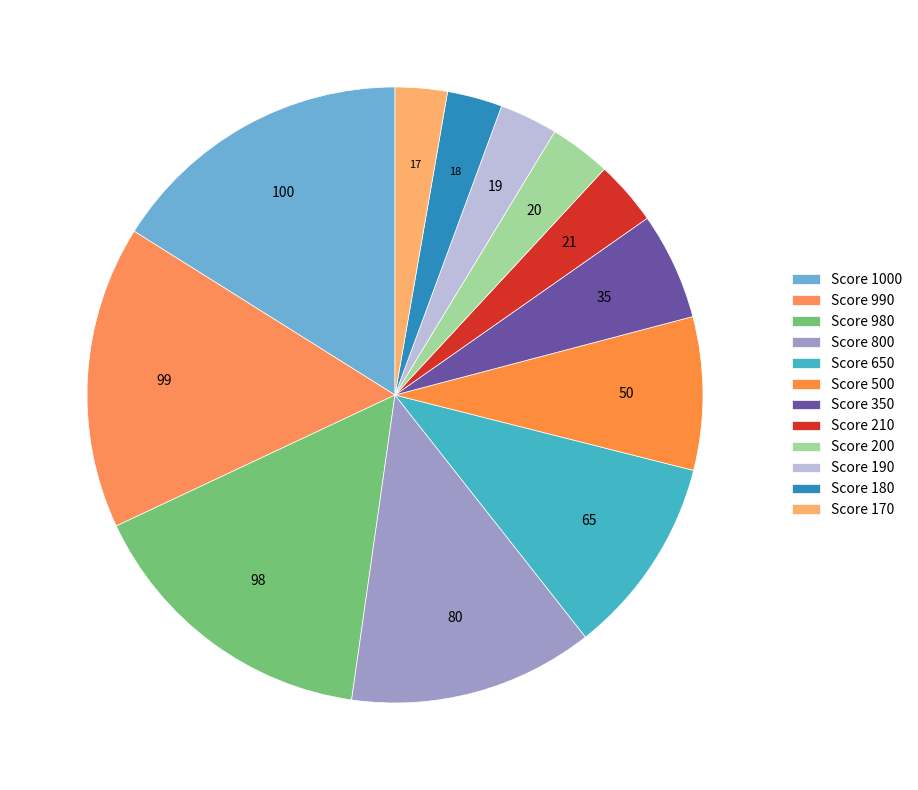

How many segments does this pie chart have?

12